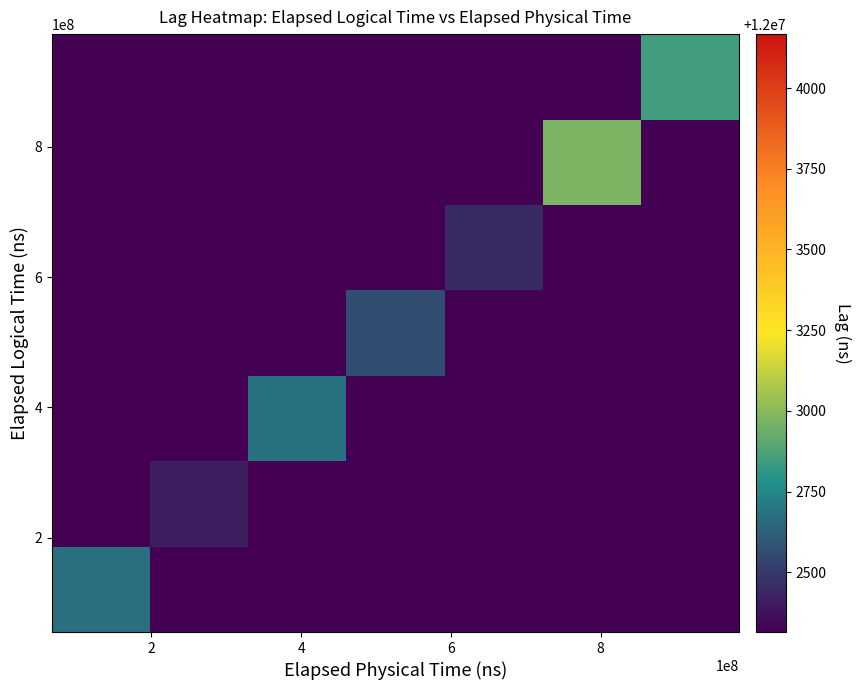

What is the greatest value displayed?

12002968.2